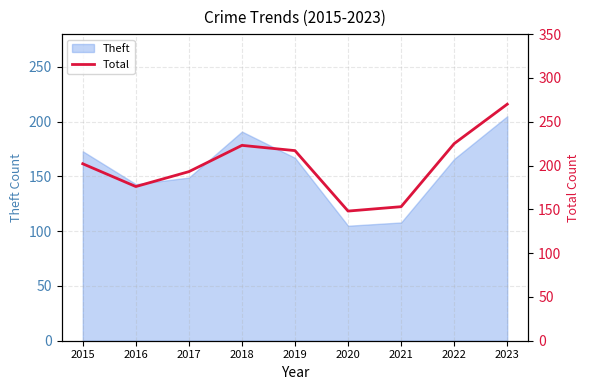

Reading left to right, what are all the values shown in this chart?

2015=202	2016=176	2017=193	2018=223	2019=217	2020=148	2021=153	2022=225	2023=270